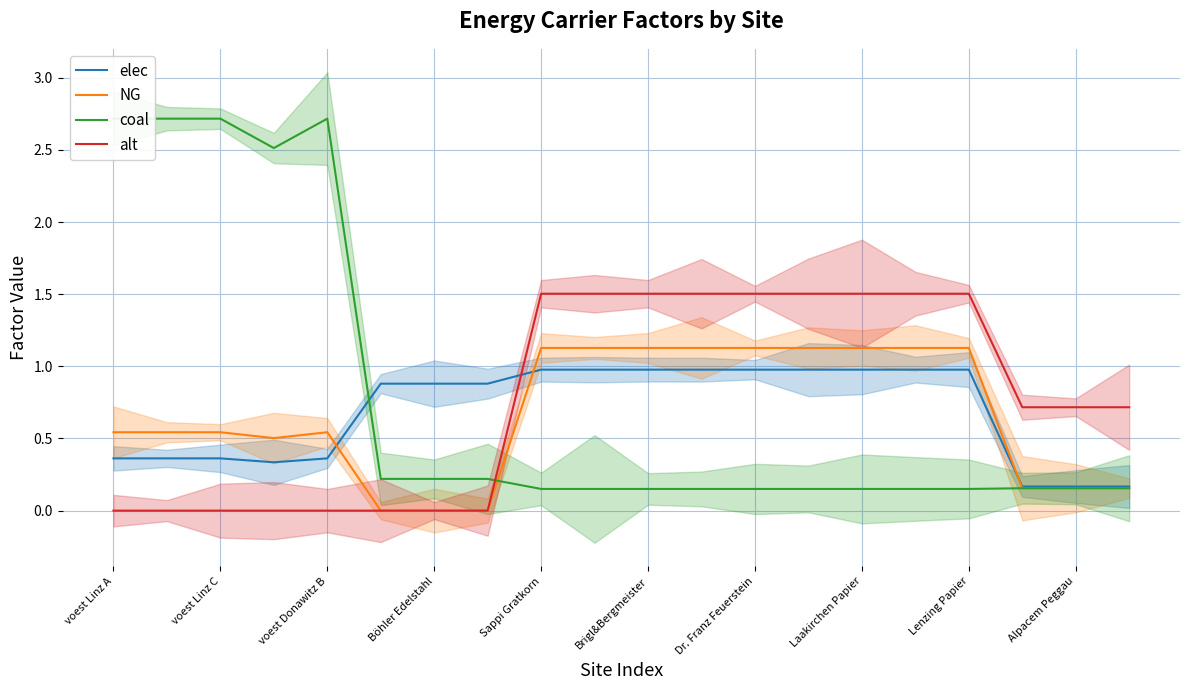

The elec series shows 0.6 at voest Donawitz B. True or false?

False